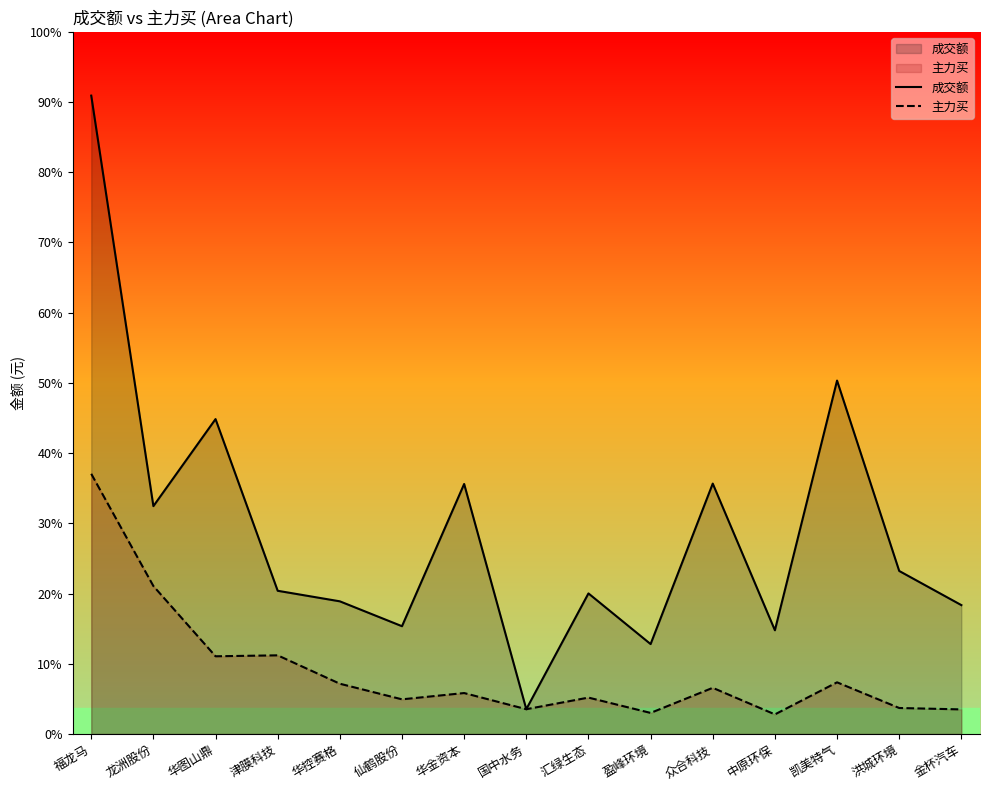

Reading left to right, extract all data points from this chart.

成交额: 福龙马=454818828	龙洲股份=162353370	华图山鼎=224363392	津膜科技=102049262	华控赛格=94536838	仙鹤股份=76805713	华金资本=178128997	国中水务=17679050	汇绿生态=100169518	盈峰环境=64079810	众合科技=178411800	中原环保=73919321	凯美特气=251800312	洪城环境=116169395	金杯汽车=91835315
主力买: 福龙马=185380620	龙洲股份=105423683	华图山鼎=55384149	津膜科技=56059860	华控赛格=35829195	仙鹤股份=24711387	华金资本=29193042	国中水务=17679050	汇绿生态=25949825	盈峰环境=15039471	众合科技=32911343	中原环保=13985476	凯美特气=36828530	洪城环境=18543767	金杯汽车=17535404